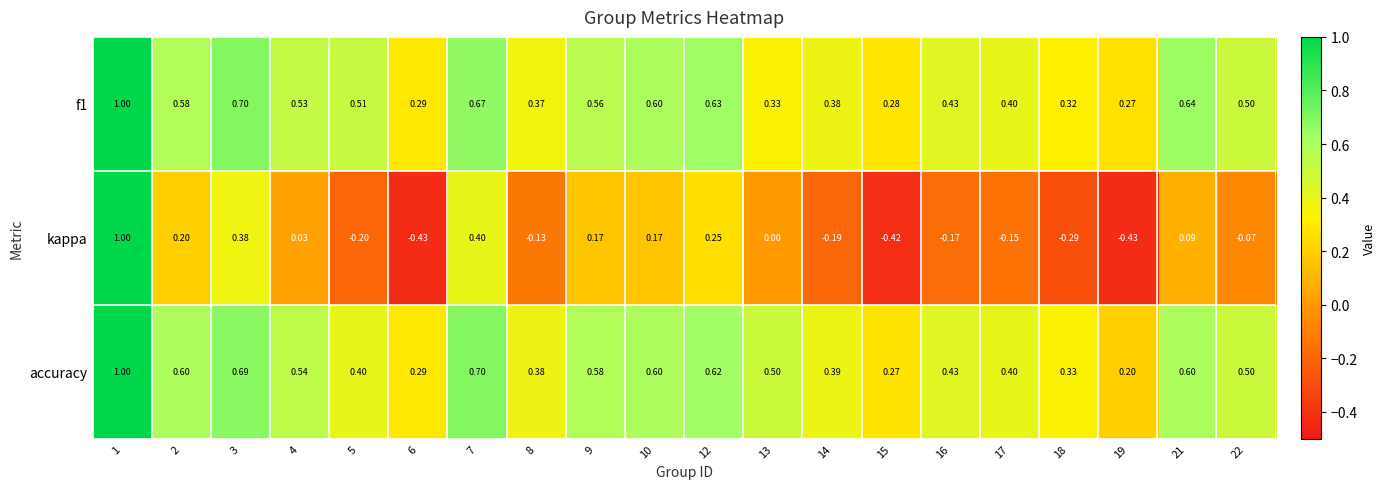

Between 1 and 5, which series saw the biggest shift?

kappa